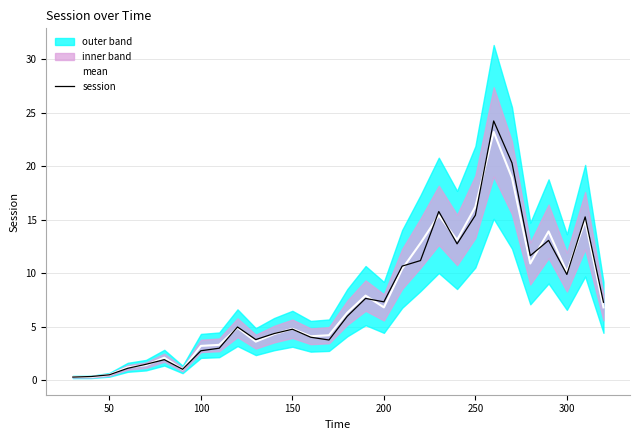

What is the greatest value displayed?

24.2